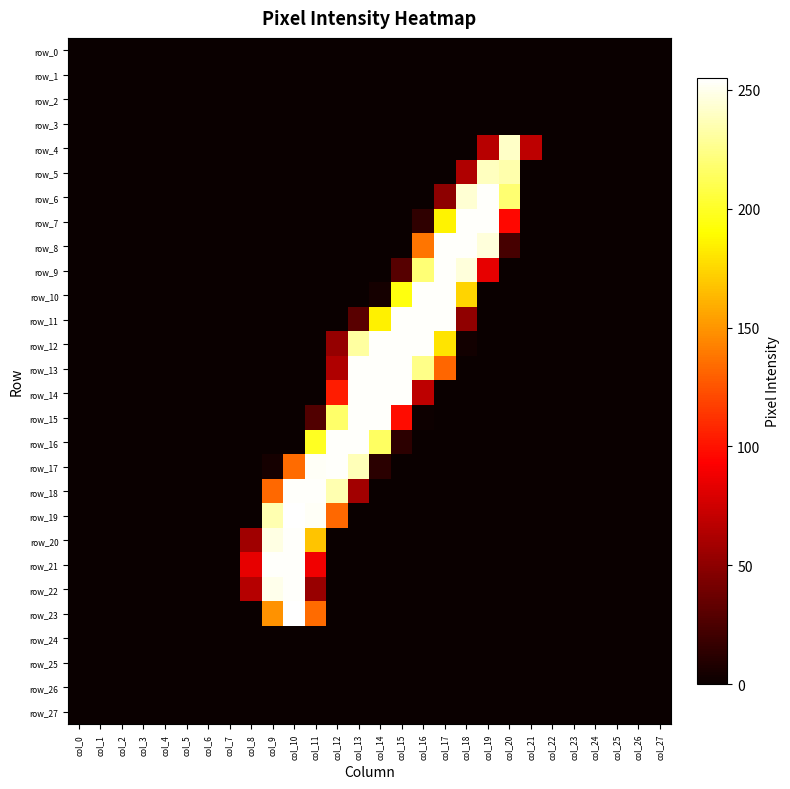

Rank the series by their maximum value, from lowest to highest.

row_0, row_1, row_2, row_3, row_24, row_25, row_26, row_27, row_5, row_4, row_6, row_7, row_8, row_9, row_10, row_11, row_12, row_13, row_14, row_15, row_16, row_17, row_18, row_20, row_21, row_22, row_19, row_23